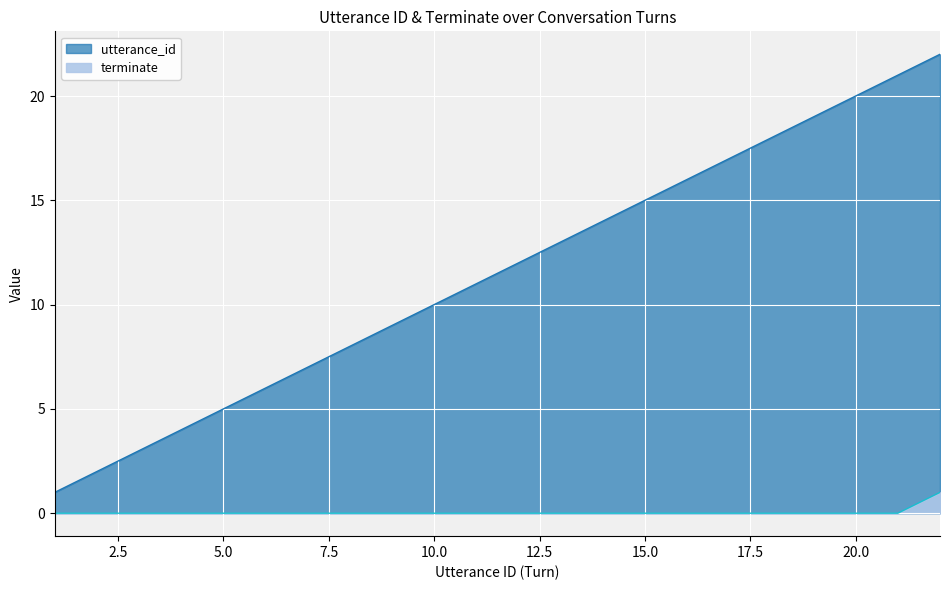

What is the value of the utterance_id point at the 20th from the left?

20